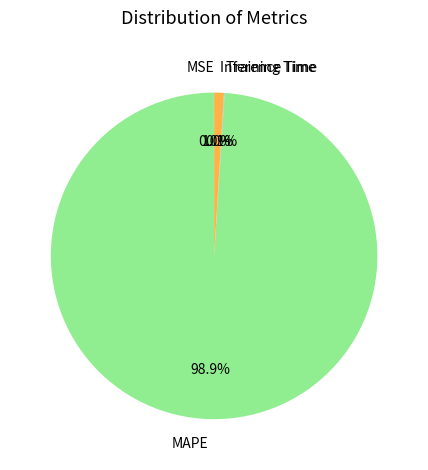

Which slice is the largest?

MAPE